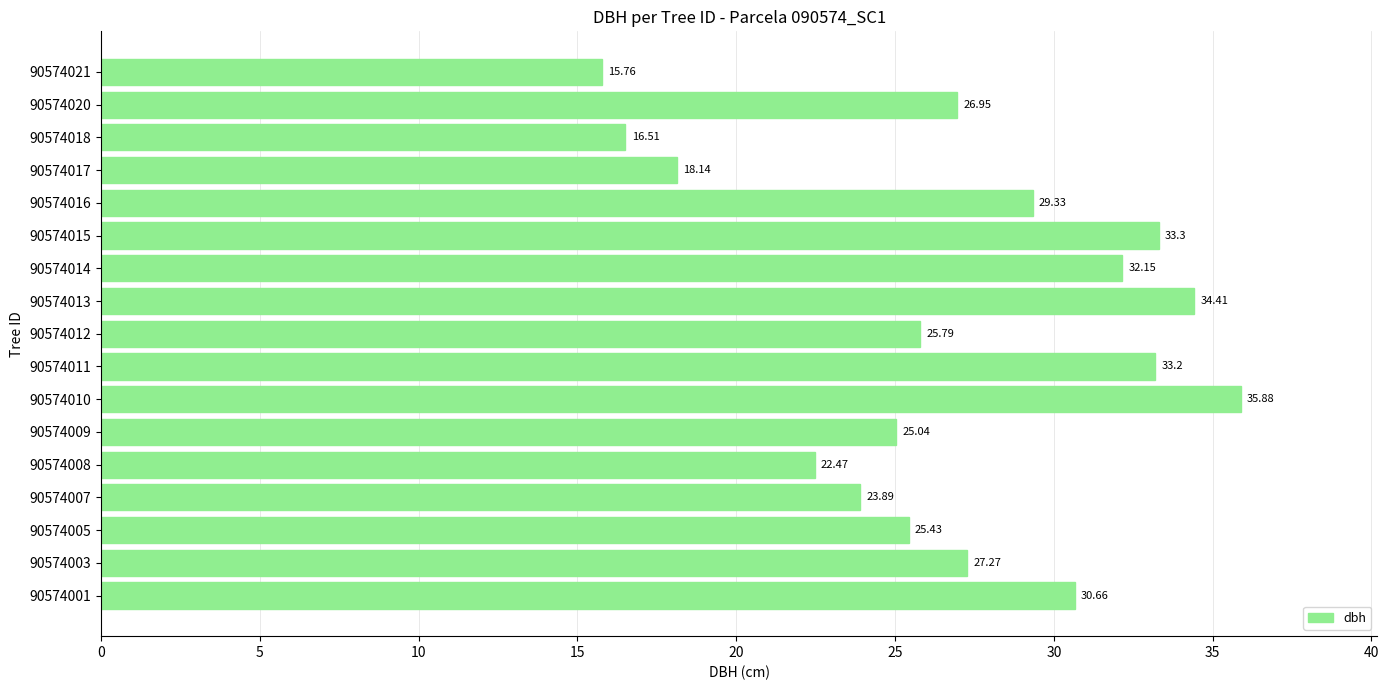

Which category has the highest value across all series?

90574010